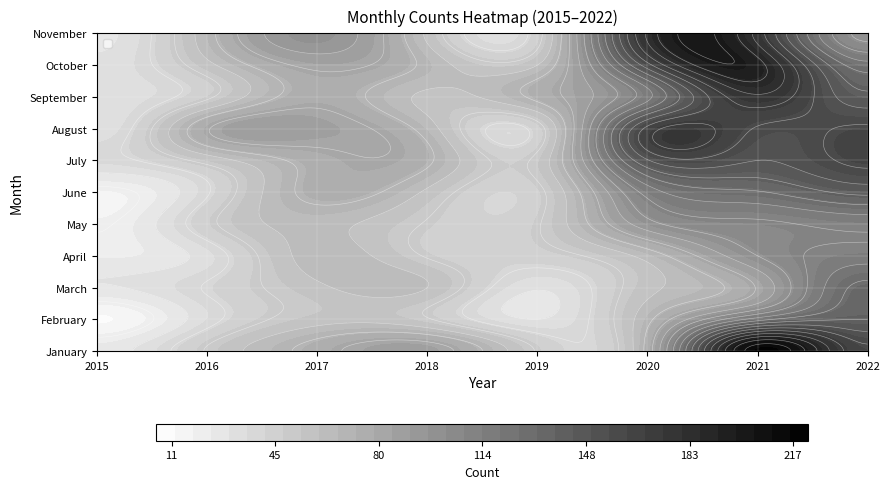

Which series has the largest range (max minus min)?

January